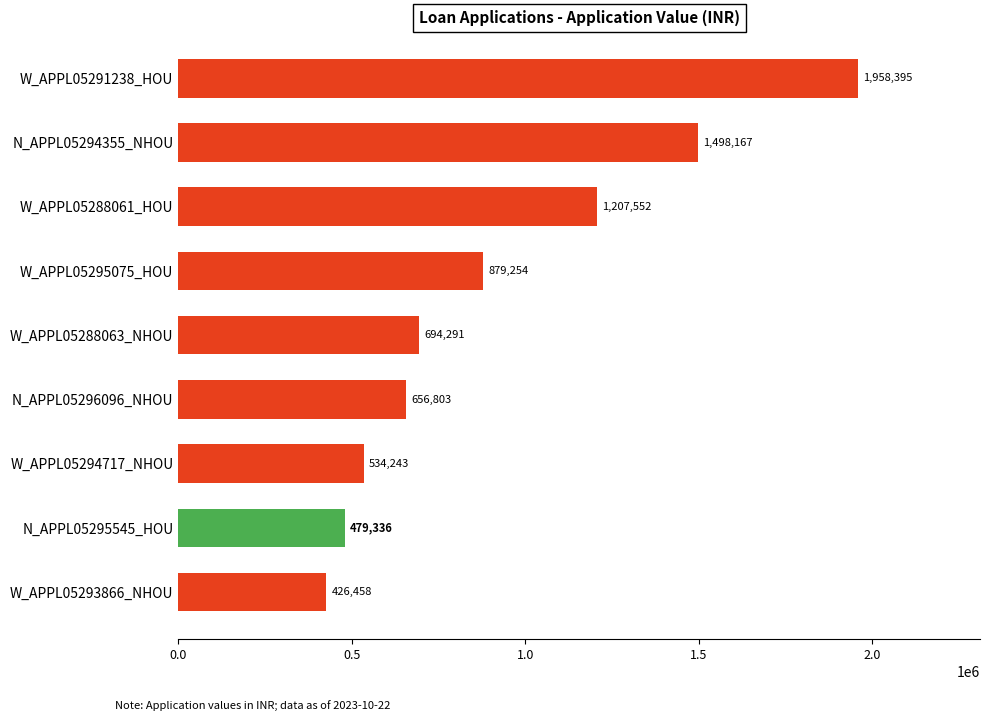

What is the greatest value displayed?

1958395